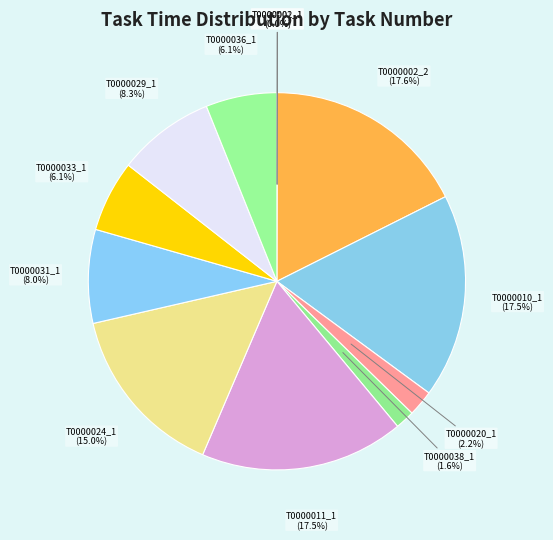

How many slices are in this pie chart?

12